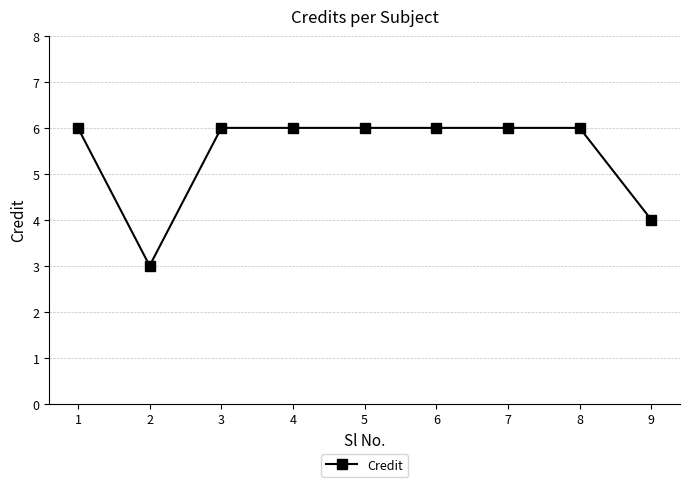

Where is the first local minimum?

2